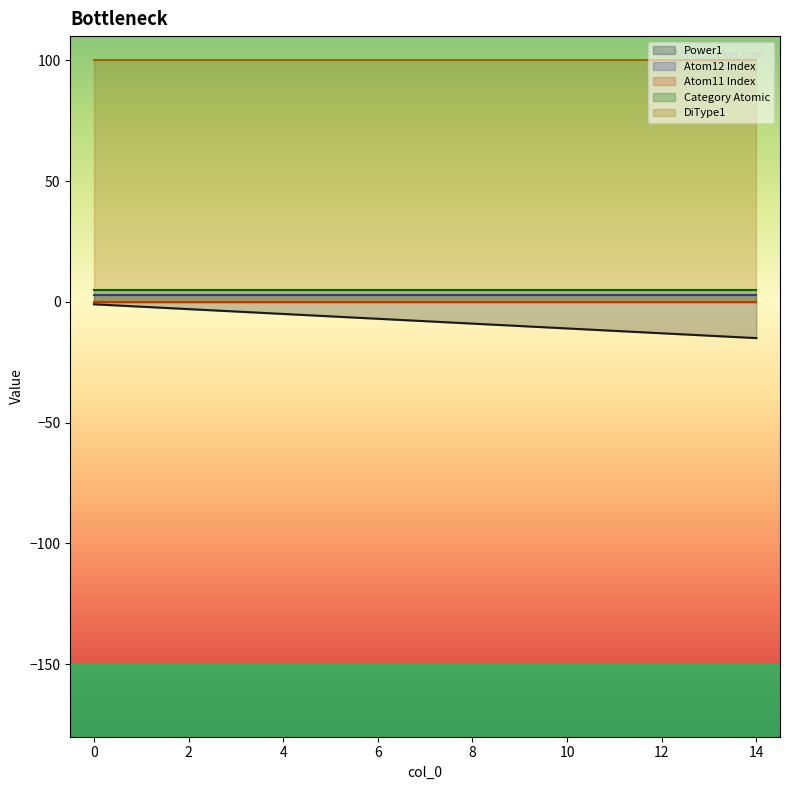

Reading left to right, what are all the values shown in this chart?

Power1: 0=-1	1=-2	2=-3	3=-4	4=-5	5=-6	6=-7	7=-8	8=-9	9=-10	10=-11	11=-12	12=-13	13=-14	14=-15
Atom12 Index: 0=3	1=3	2=3	3=3	4=3	5=3	6=3	7=3	8=3	9=3	10=3	11=3	12=3	13=3	14=3
Atom11 Index: 0=0	1=0	2=0	3=0	4=0	5=0	6=0	7=0	8=0	9=0	10=0	11=0	12=0	13=0	14=0
Category Atomic: 0=5	1=5	2=5	3=5	4=5	5=5	6=5	7=5	8=5	9=5	10=5	11=5	12=5	13=5	14=5
DiType1: 0=100	1=100	2=100	3=100	4=100	5=100	6=100	7=100	8=100	9=100	10=100	11=100	12=100	13=100	14=100